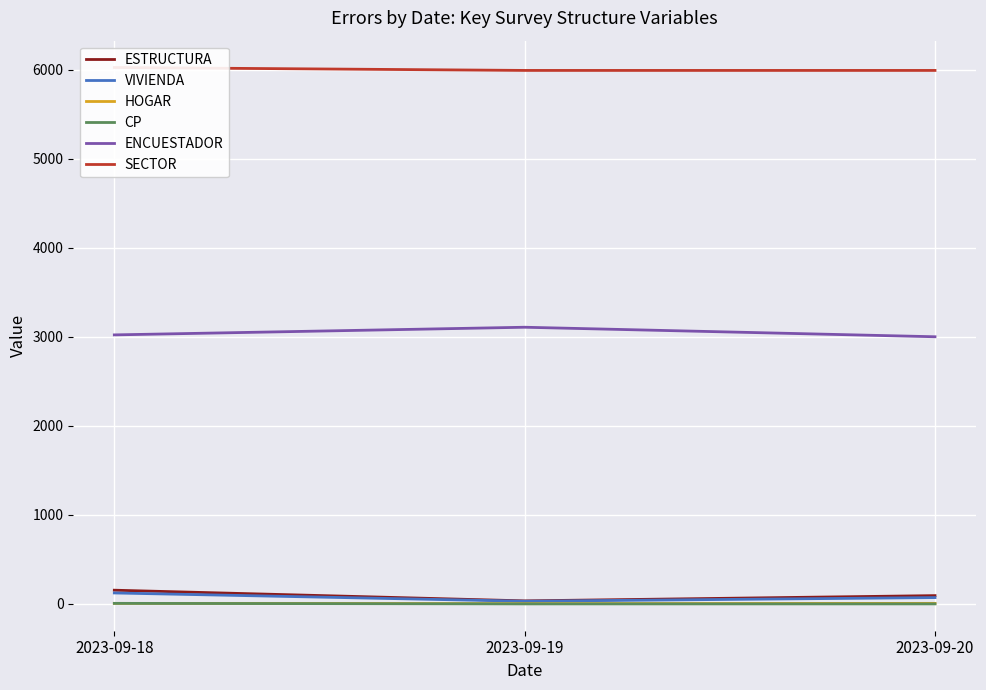

What is the maximum value shown in the chart?

6028